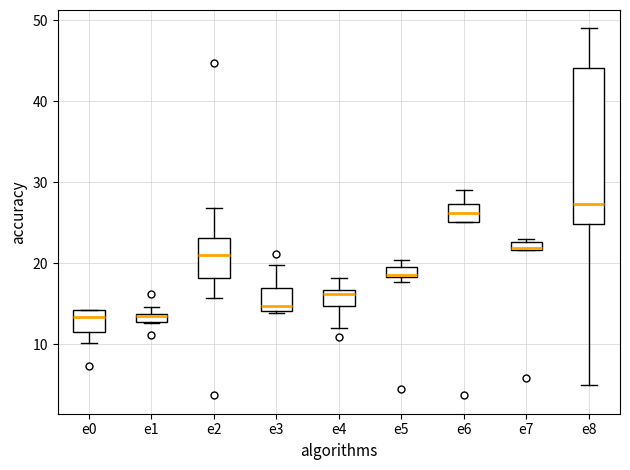

Comparing the boxes themselves (not the whiskers), which one is the tallest?

e8